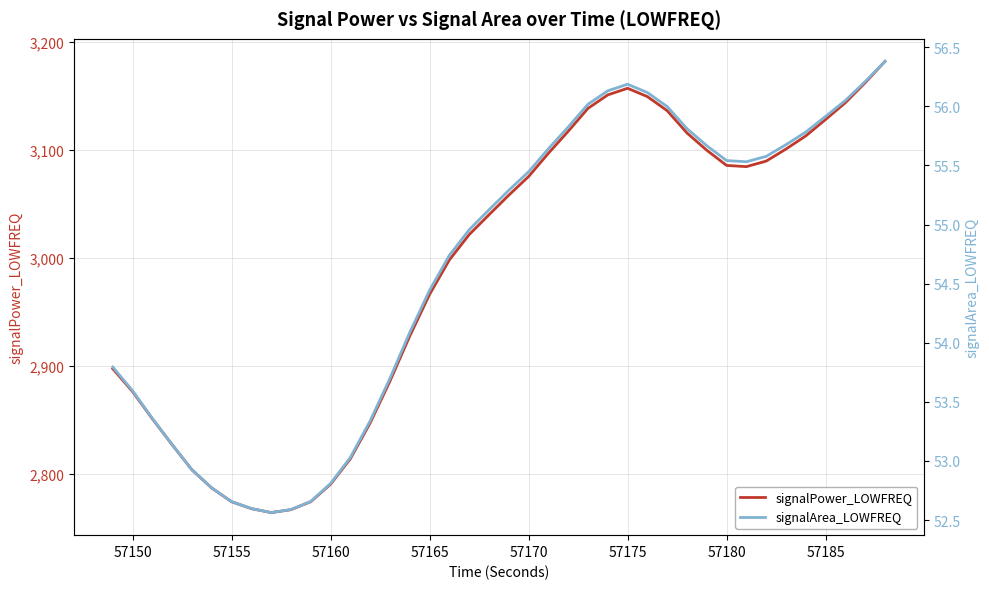

Where is signalPower_LOWFREQ nearest to the value 2973?

57165